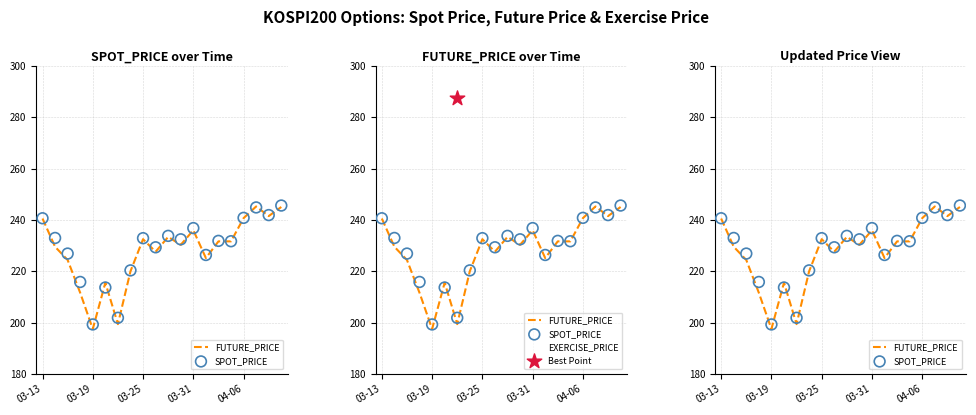

What is the total value across all series at 10?

754.7